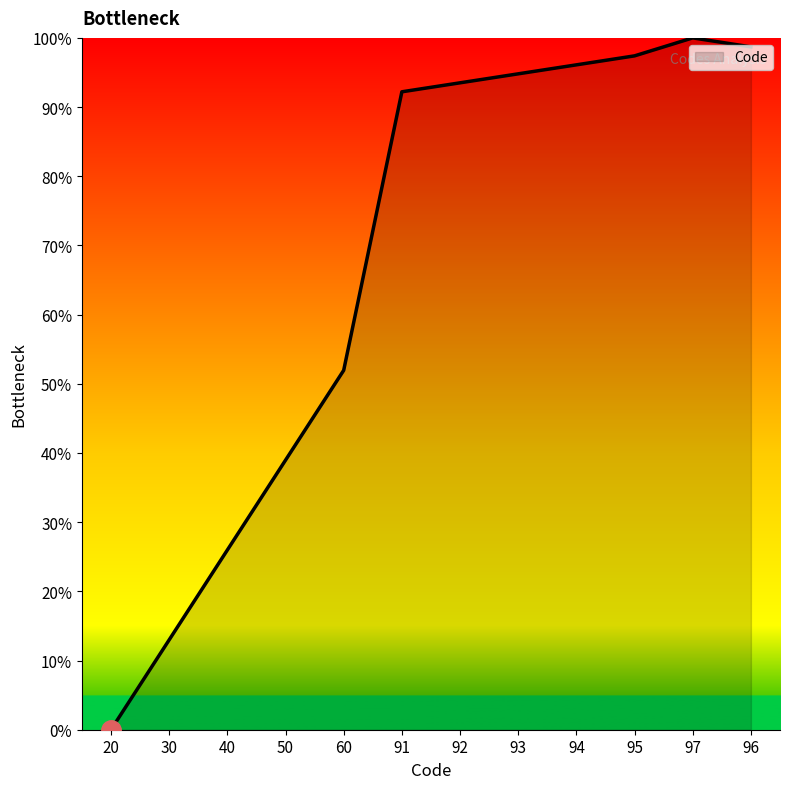

Is it true that the value at 97 is 138.3?

False